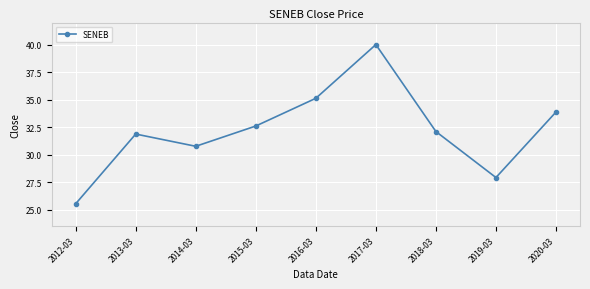

Where is the first local maximum?

2013-03